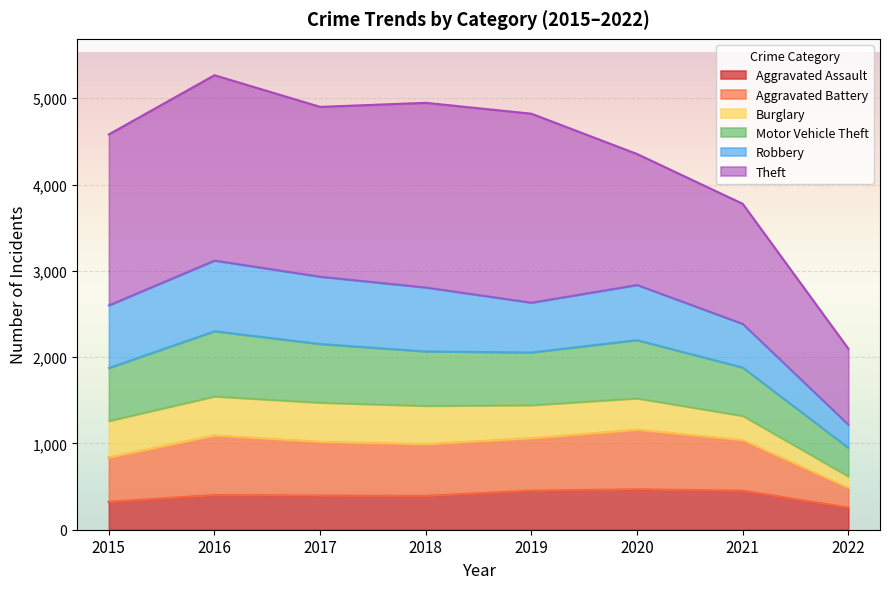

How many lines are shown in the chart?

6